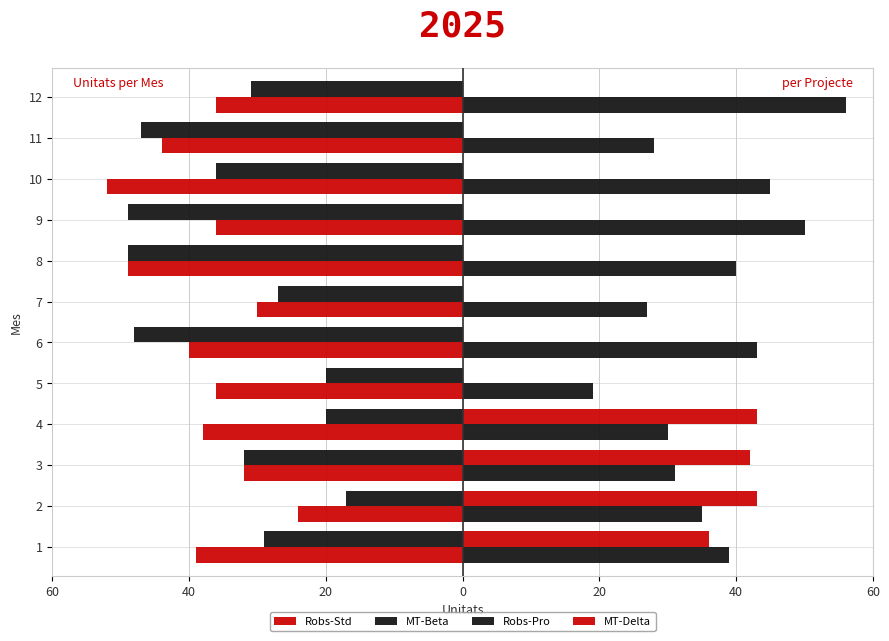

Reading right to left, transcribe all the data shown in this chart.

Robs-Std: -36	-44	-52	-36	-49	-30	-40	-36	-38	-32	-24	-39
MT-Beta: -31	-47	-36	-49	-49	-27	-48	-20	-20	-32	-17	-29
Robs-Pro: 56	28	45	50	40	27	43	19	30	31	35	39
MT-Delta: 0	0	0	0	0	0	0	0	43	42	43	36